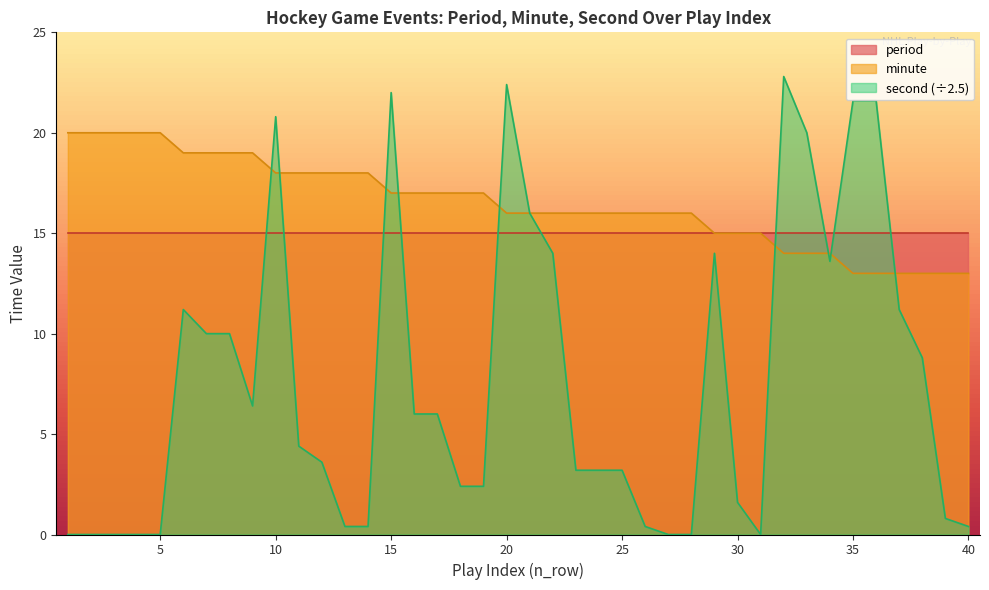

Between which two adjacent categories do second and minute first intersect?

9 and 10